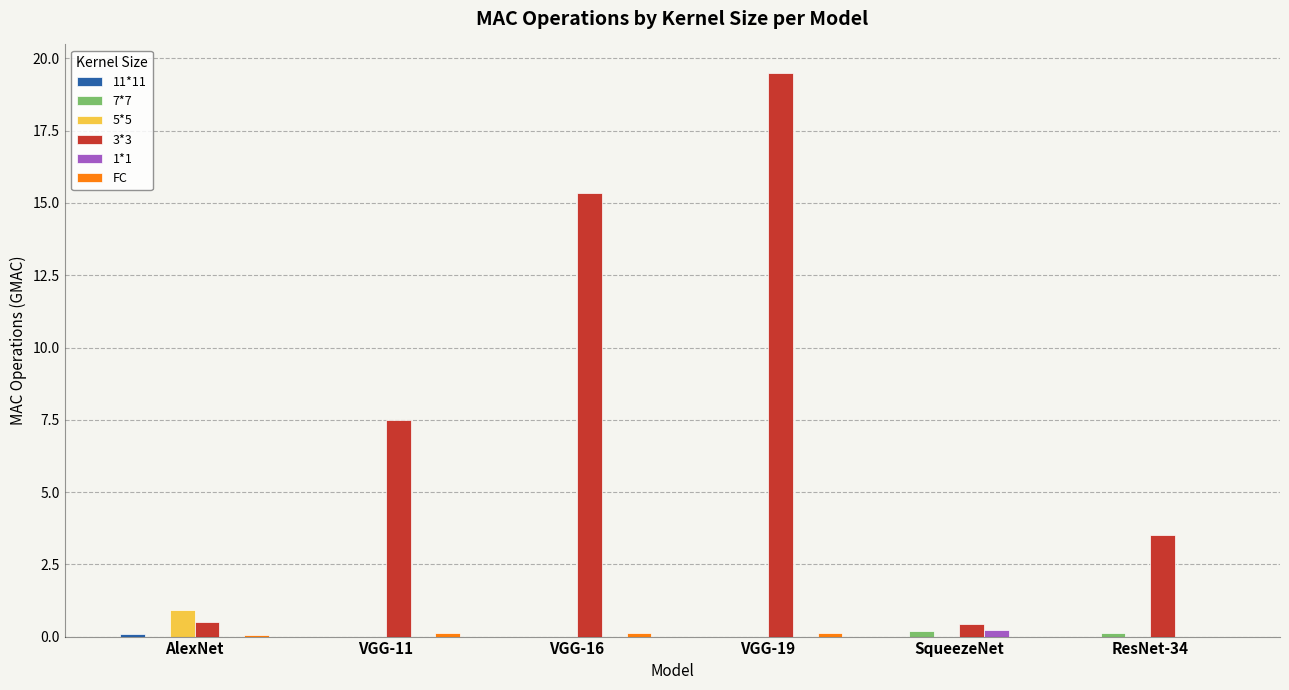

How many groups of bars are there?

6